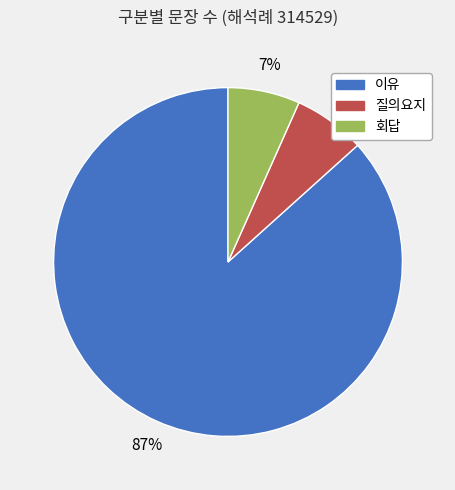

Which category has the biggest portion of the pie?

이유